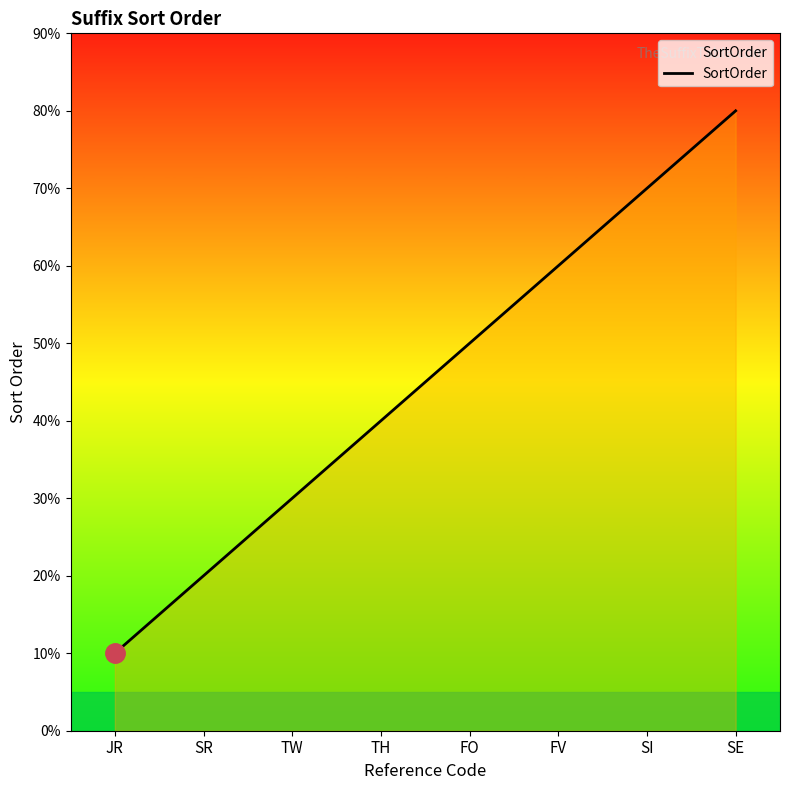

Is this an area chart (filled region under the line)?

Yes